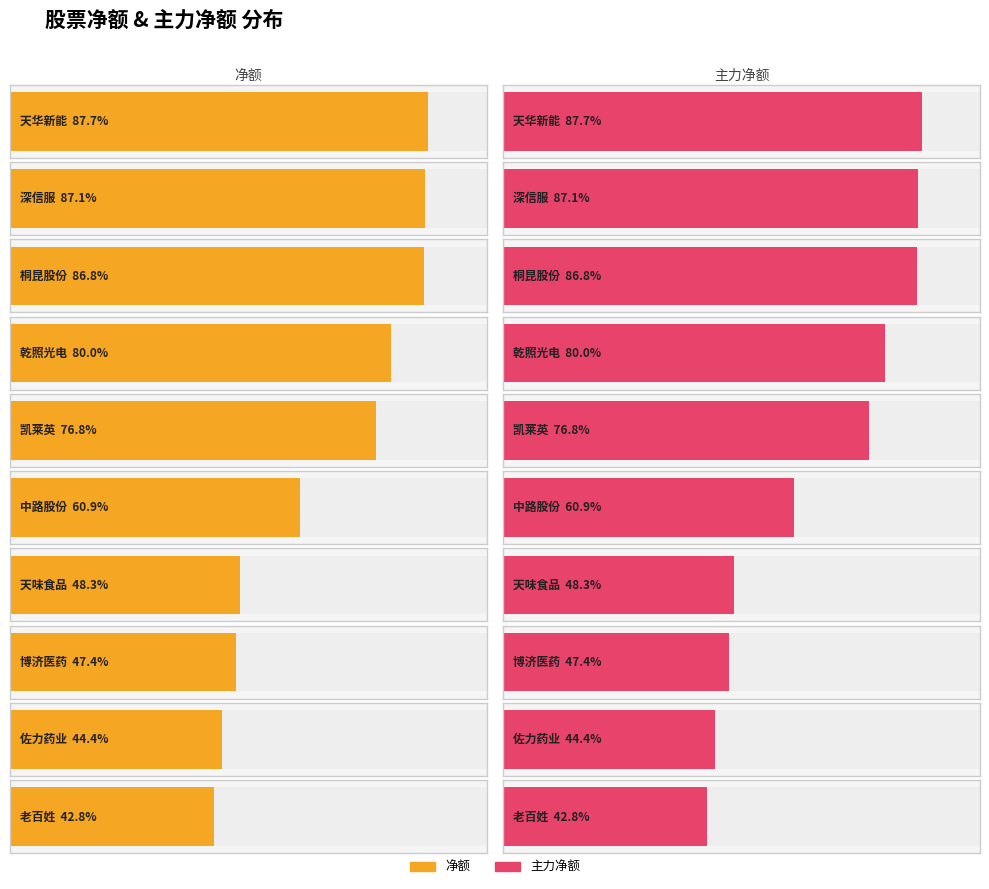

What are all the series names shown in the legend?

主力净额, 净额